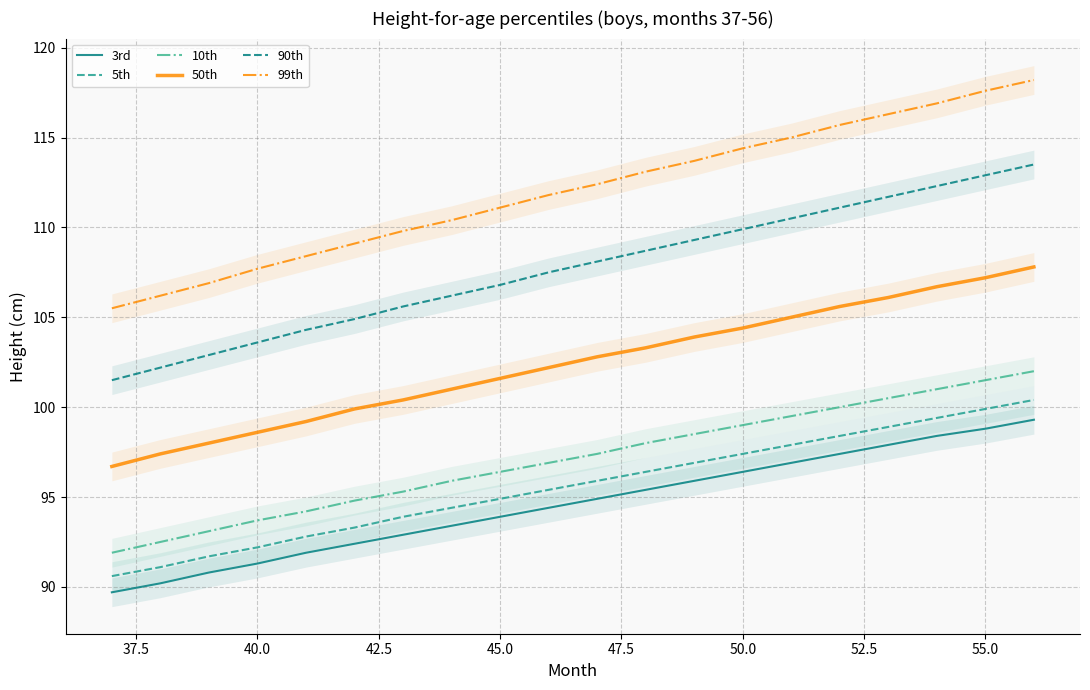

What is the lowest value of the 99th series?

105.5